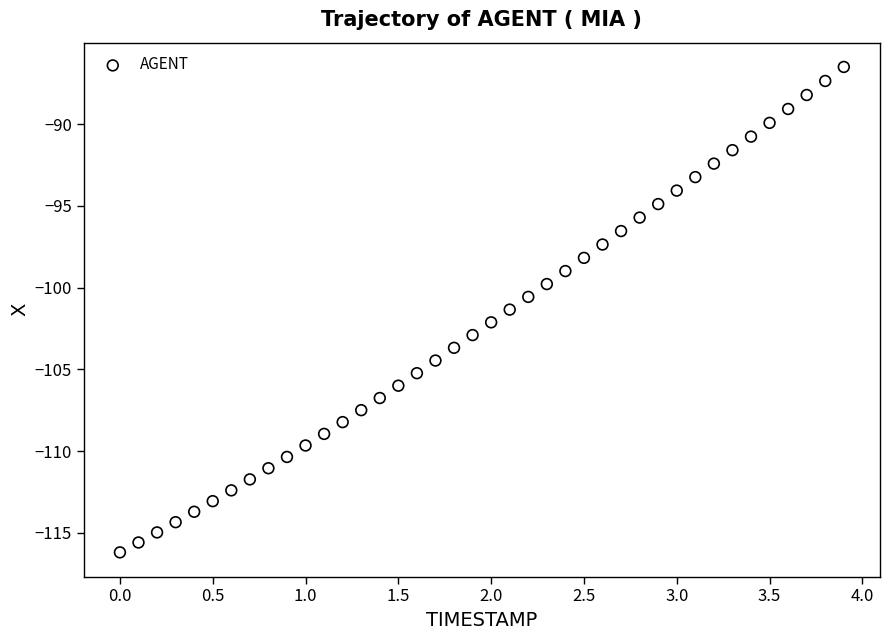

What is the range of Y values (max minus min)?

29.7